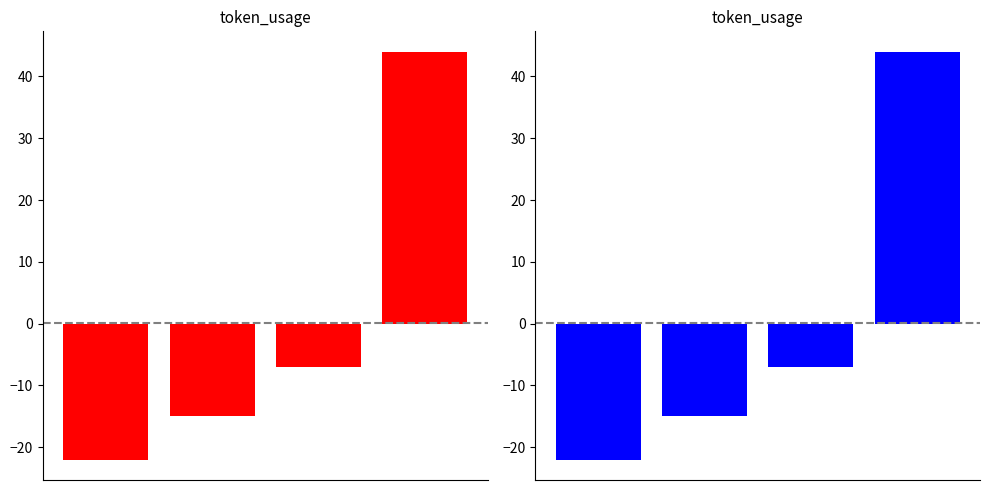

Which category has the highest value across all series?

3